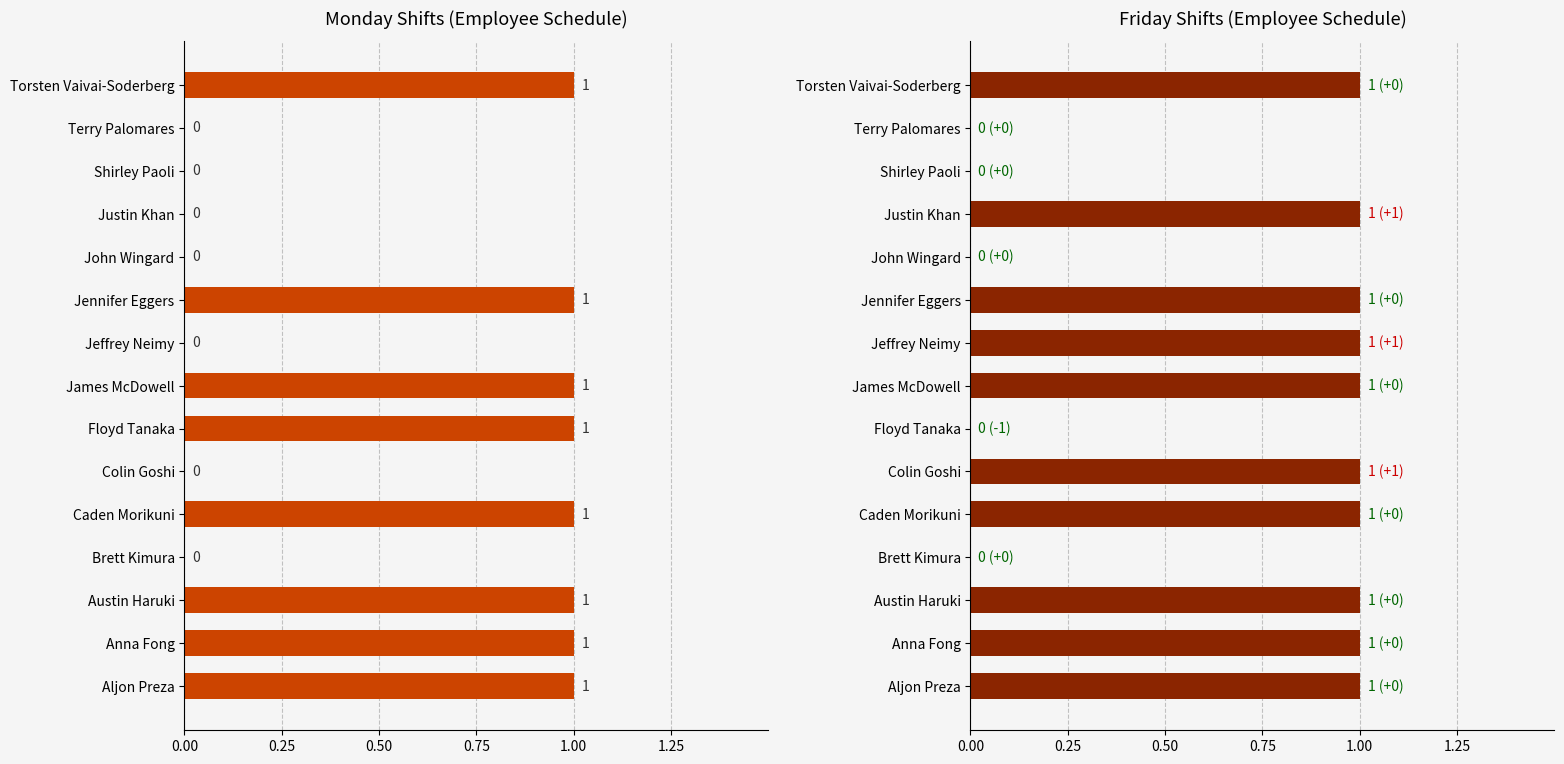

Are the bars horizontal?

Yes